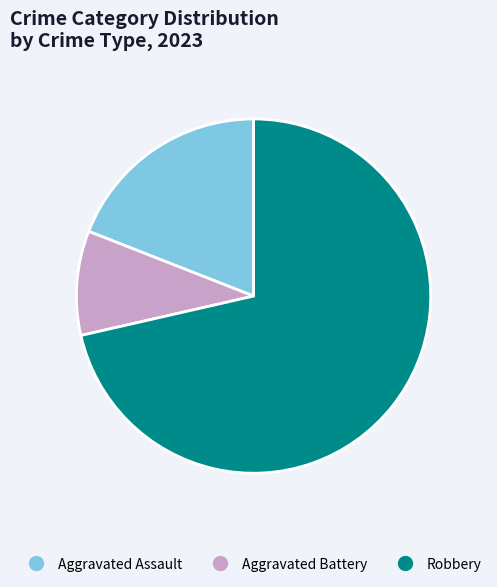

Does any single category account for the majority?

Yes